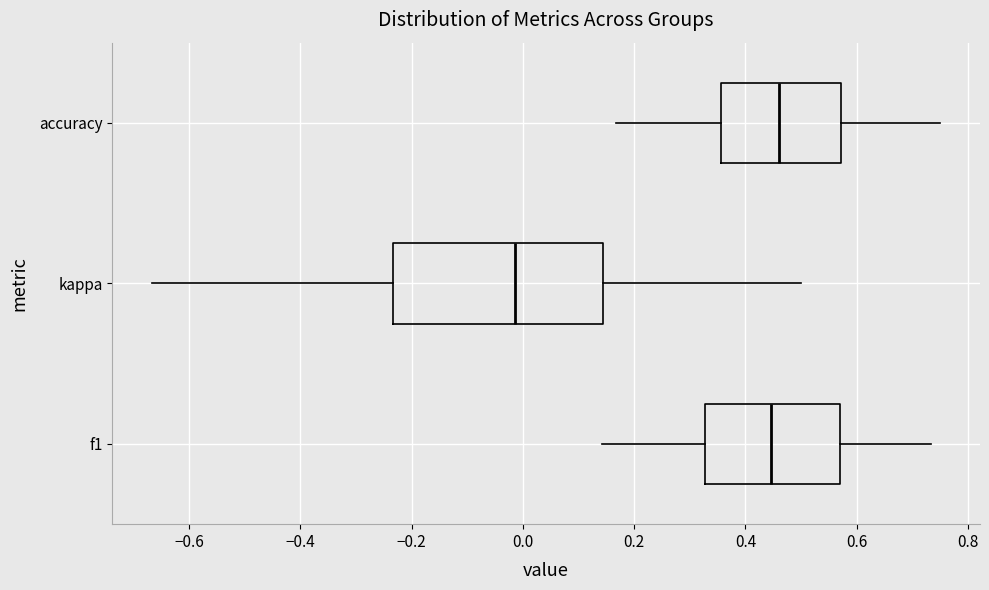

Reading bottom to top, read every box against the x-axis: the position of its median line, the range the box covers, and the ends of its whiskers. The values are not printed on the chart, so give them approximately, as read against the axis.

f1: median 0.44, box 0.32 to 0.56, whiskers 0.14 to 0.74
kappa: median -0.02, box -0.24 to 0.14, whiskers -0.66 to 0.50
accuracy: median 0.46, box 0.36 to 0.58, whiskers 0.16 to 0.76